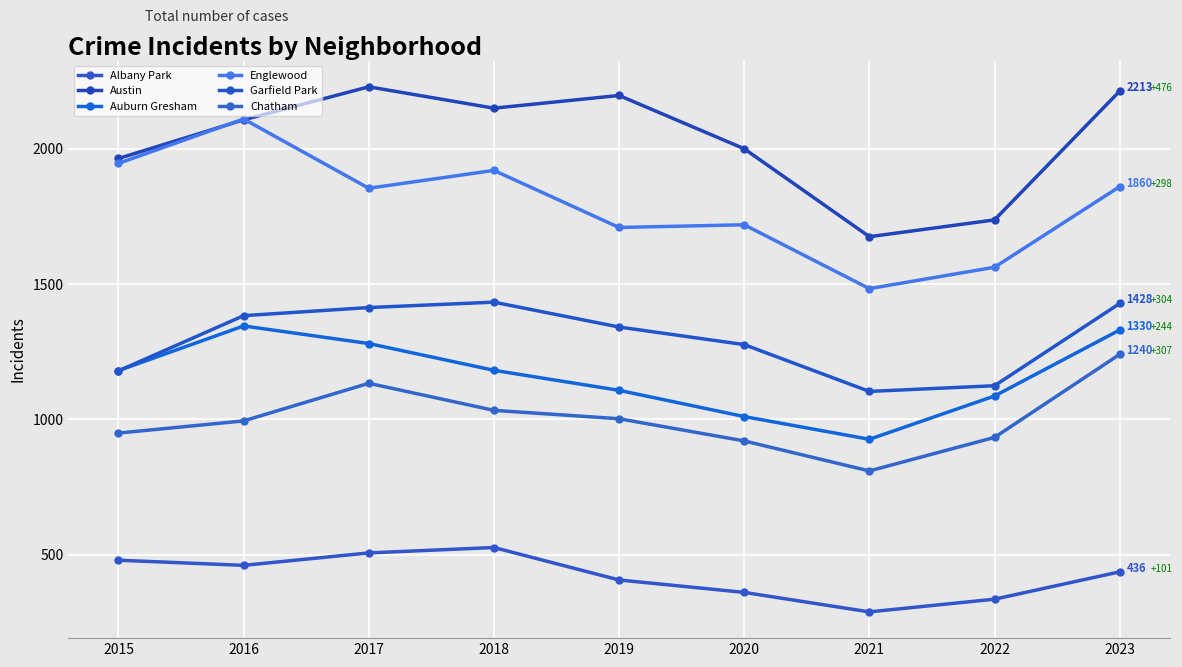

Does the chart have visible grid lines?

Yes